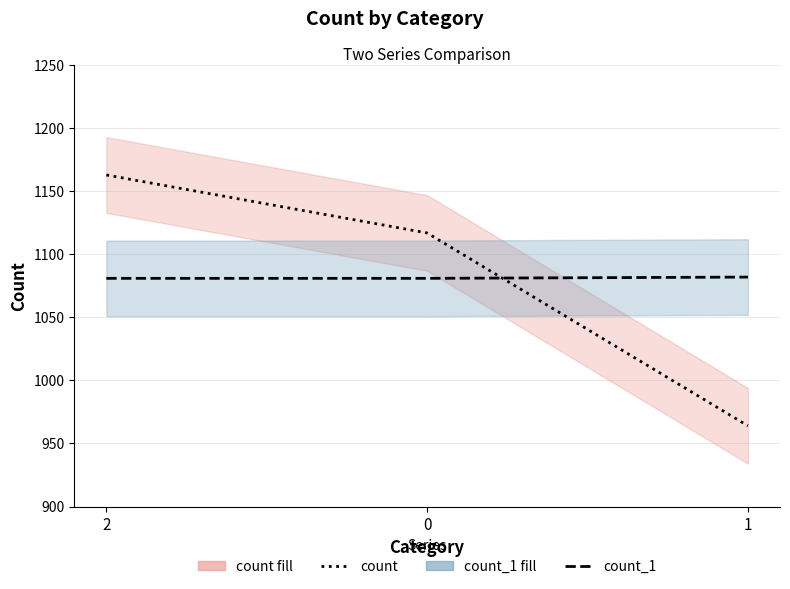

Between 1 and 2, which is larger?

2